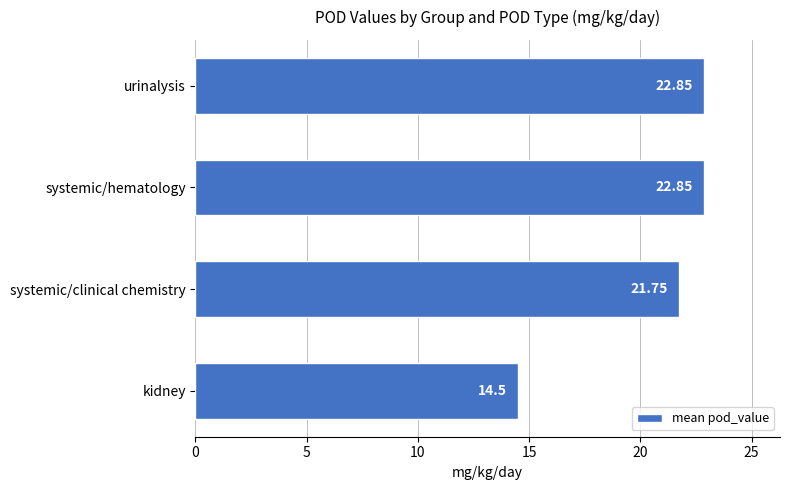

Where is the data nearest to the value 18?

kidney